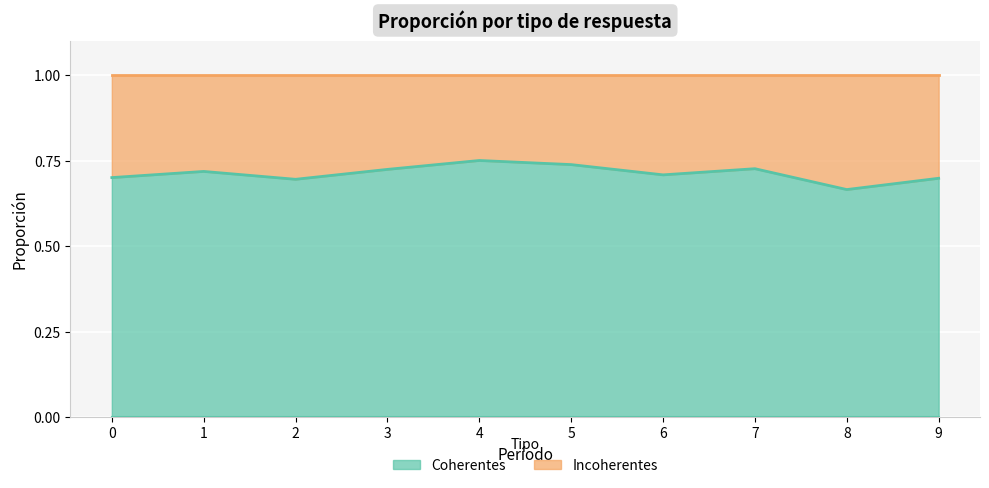

What is the sum of the values at 8 and 2?

1.4